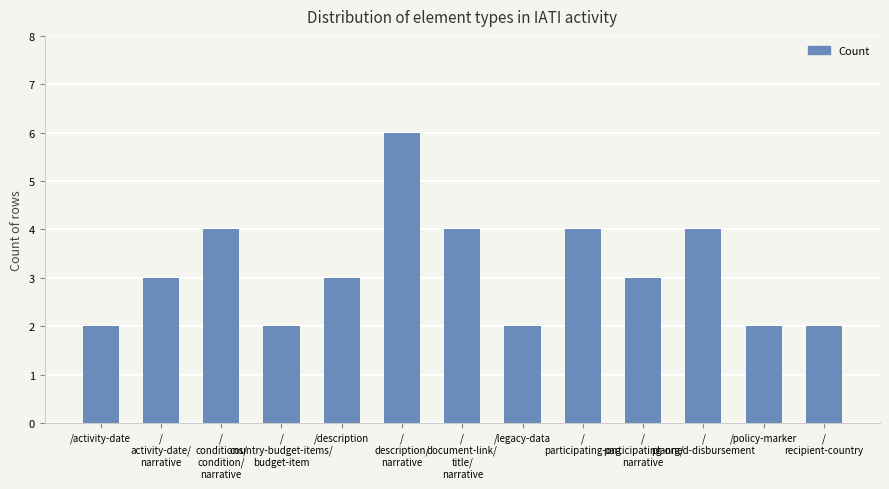

Approximately how many times larger is the value at /activity-date compared to /
planned-disbursement?

0.5